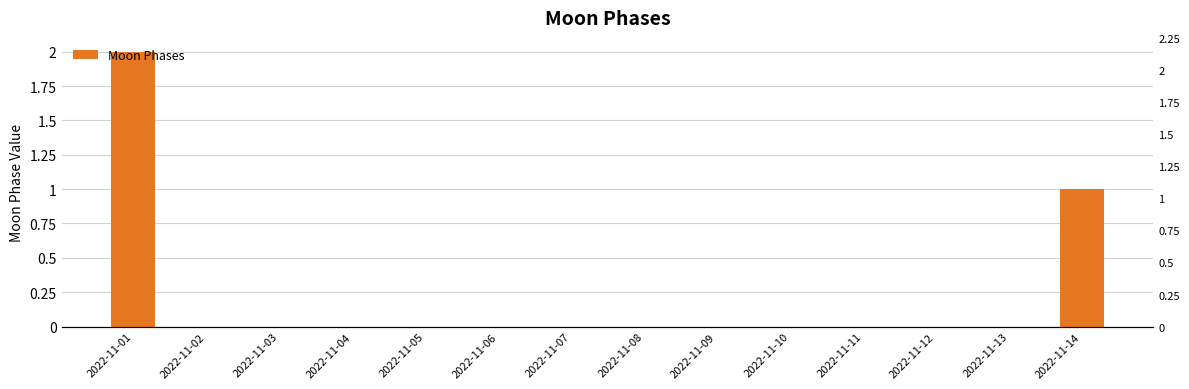

What is the greatest value displayed?

2